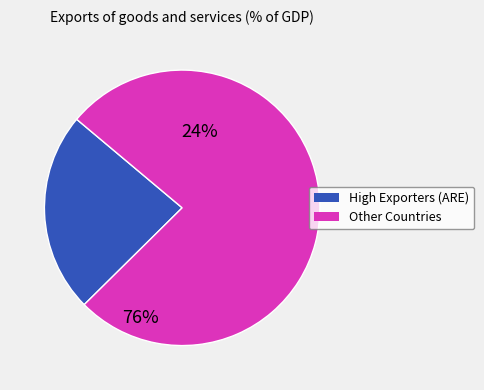

Count the number of slices in the pie.

2